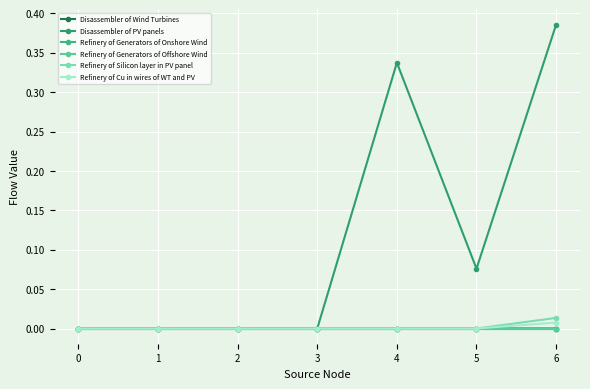

Is this an area chart (filled region under the line)?

No